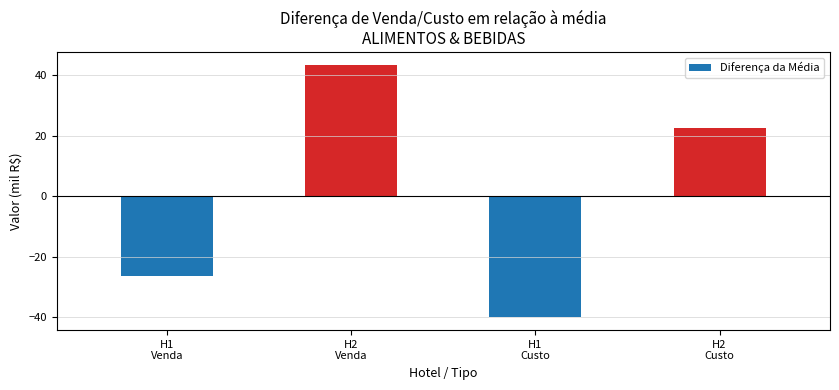

Where is the data nearest to the value 1?

H2
Custo